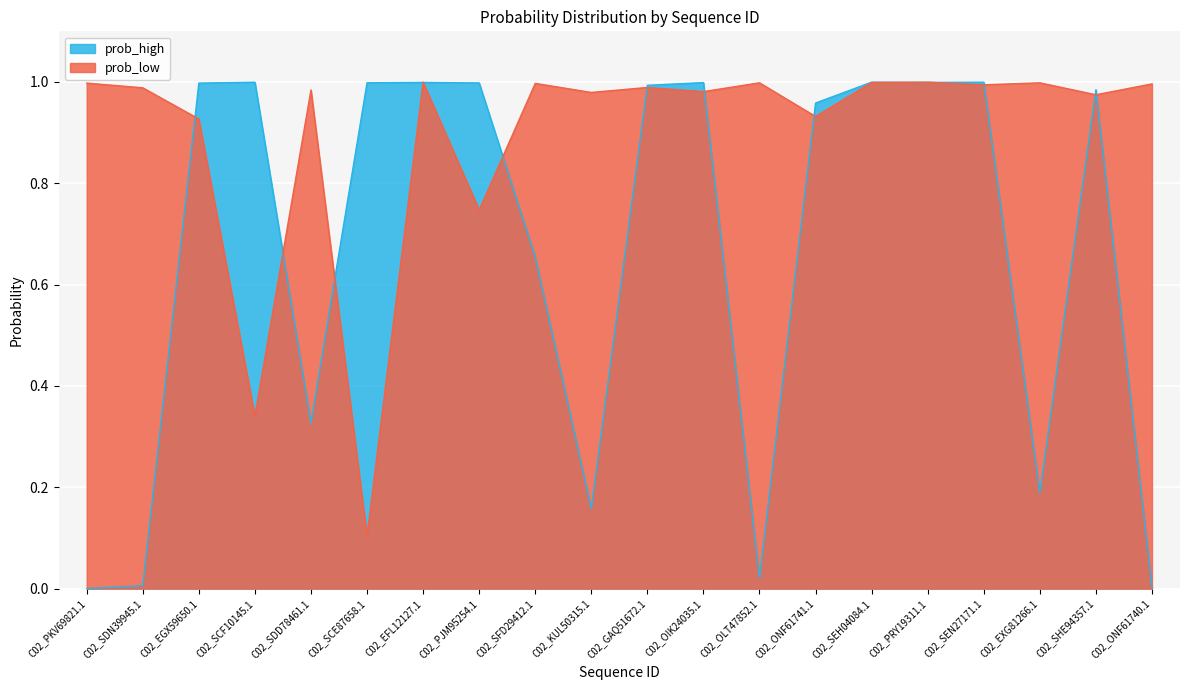

Reading left to right, list all the values displayed in this chart.

prob_high: C02_PKV69821.1=0.0	C02_SDN39945.1=0.0	C02_EGX59650.1=1.0	C02_SCF10145.1=1.0	C02_SDD78461.1=0.3	C02_SCE87658.1=1.0	C02_EFL12127.1=1.0	C02_PJM95254.1=1.0	C02_SFD29412.1=0.7	C02_KUL50315.1=0.2	C02_GAQ51672.1=1.0	C02_OIK24035.1=1.0	C02_OLT47852.1=0.0	C02_ONF61741.1=1.0	C02_SEH04084.1=1.0	C02_PRY19311.1=1.0	C02_SEN27171.1=1.0	C02_EXG81266.1=0.2	C02_SHE94357.1=1.0	C02_ONF61740.1=0.0
prob_low: C02_PKV69821.1=1.0	C02_SDN39945.1=1.0	C02_EGX59650.1=0.9	C02_SCF10145.1=0.3	C02_SDD78461.1=1.0	C02_SCE87658.1=0.1	C02_EFL12127.1=1.0	C02_PJM95254.1=0.7	C02_SFD29412.1=1.0	C02_KUL50315.1=1.0	C02_GAQ51672.1=1.0	C02_OIK24035.1=1.0	C02_OLT47852.1=1.0	C02_ONF61741.1=0.9	C02_SEH04084.1=1.0	C02_PRY19311.1=1.0	C02_SEN27171.1=1.0	C02_EXG81266.1=1.0	C02_SHE94357.1=1.0	C02_ONF61740.1=1.0